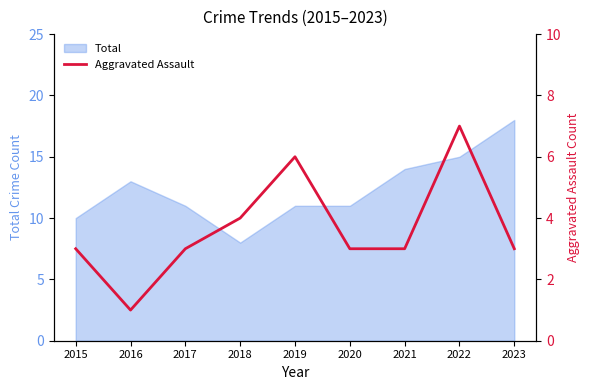

List the labels in order of value, smallest first.

2016, 2015, 2017, 2020, 2021, 2023, 2018, 2019, 2022